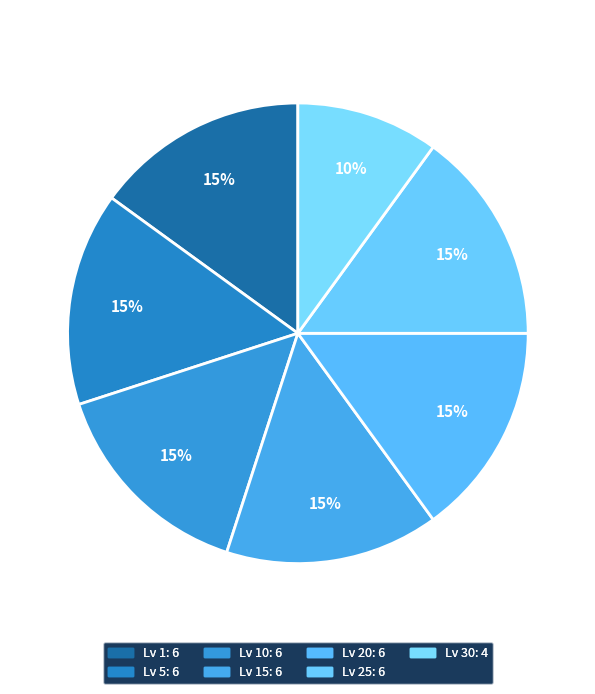

To the nearest percent, what is the difference between the largest and smallest slice percentages?

5%